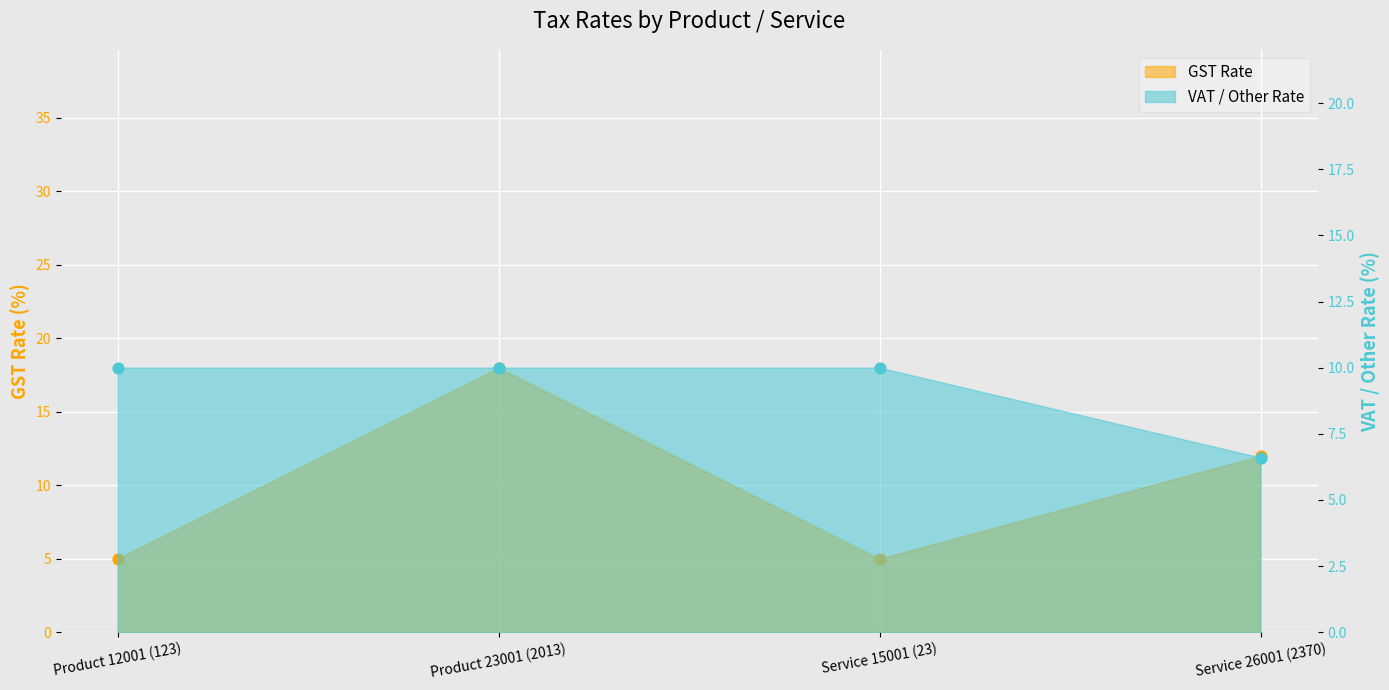

At how many categories does at least one series exceed 7?

4